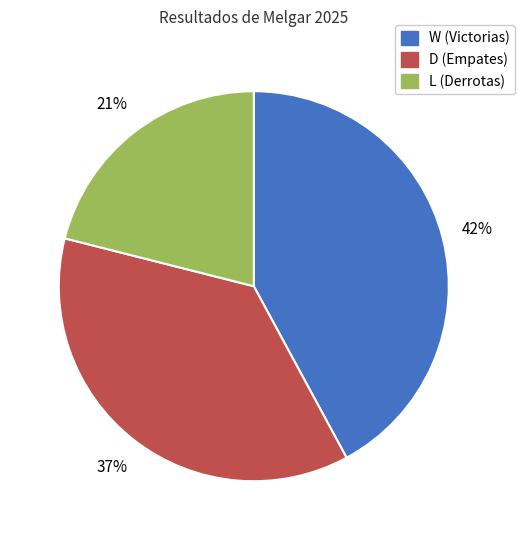

Is there any slice that represents more than half of the pie?

No